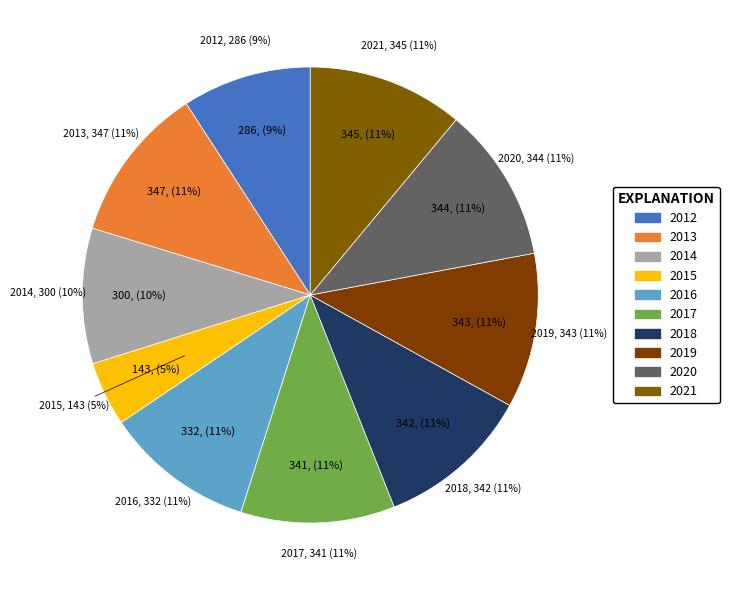

What is the ratio of the value at 2017 to the value at 2015?

2.4